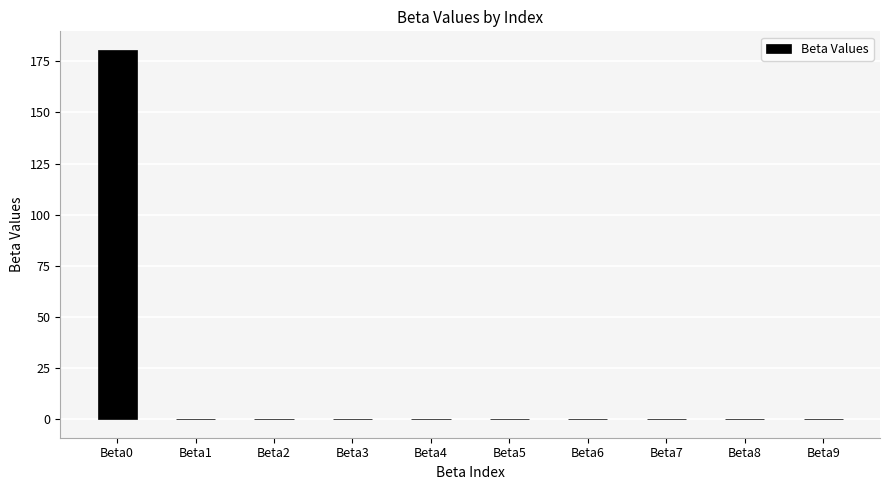

Is it true that the value at Beta7 is -0.0?

True